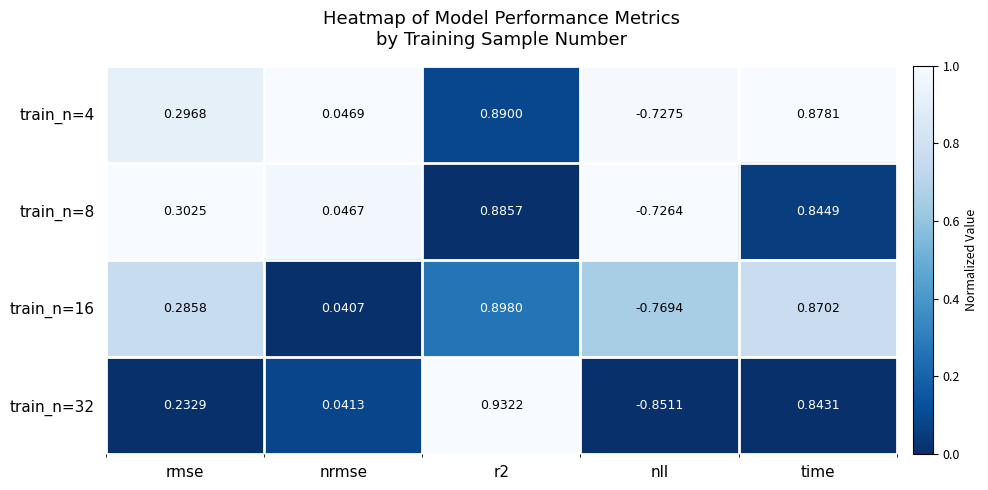

At nll, list the series in order from largest to smallest.

train_n=8, train_n=4, train_n=16, train_n=32